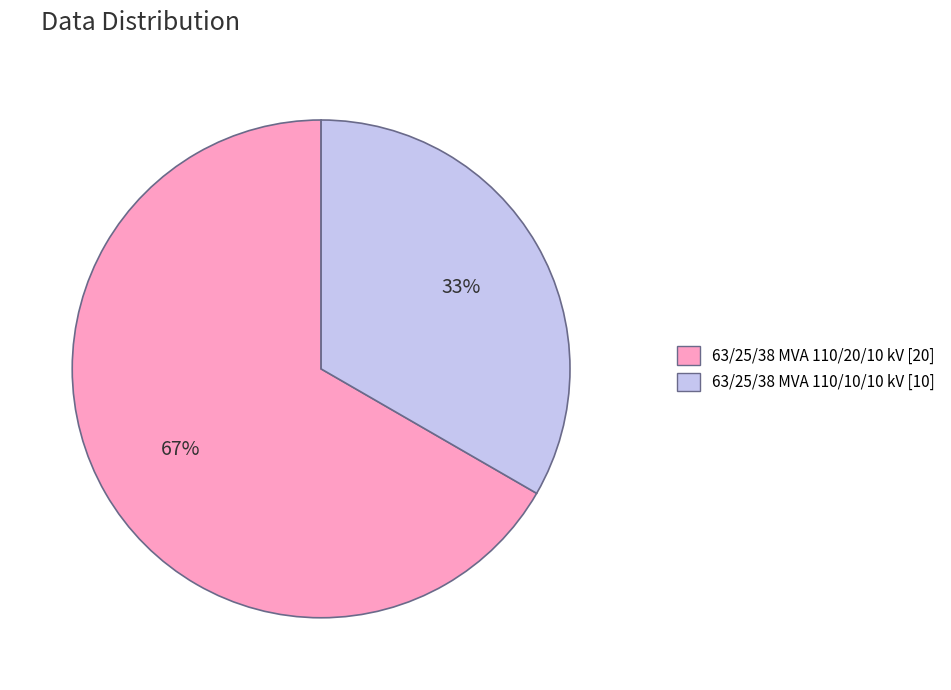

Does 63/25/38 MVA 110/10/10 kV account for over 50% of the chart?

No